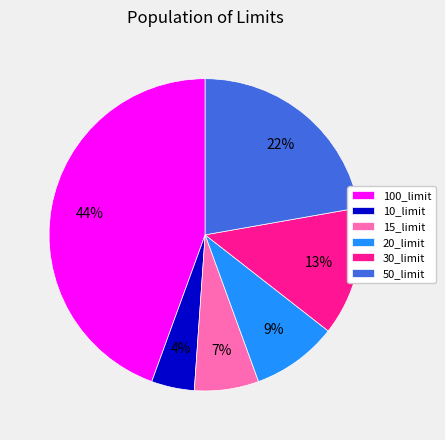

How many slices are in this pie chart?

6